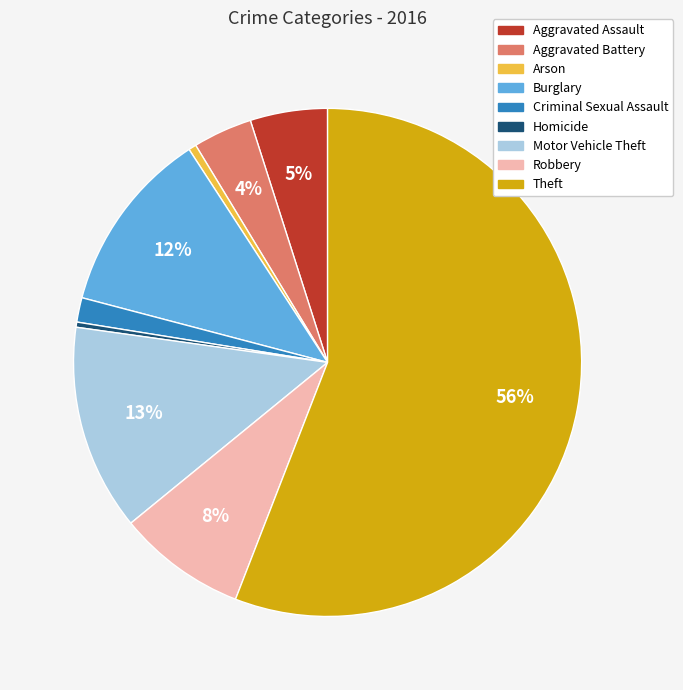

What is the largest slice in the pie chart?

Theft